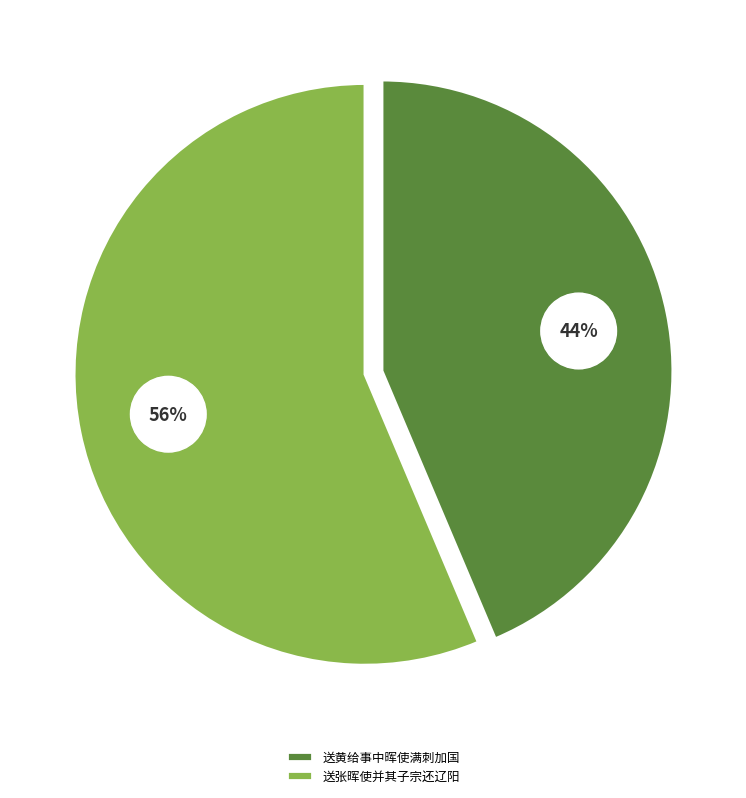

Does 送黄给事中晖使满刺加国 represent more than half of the total?

No